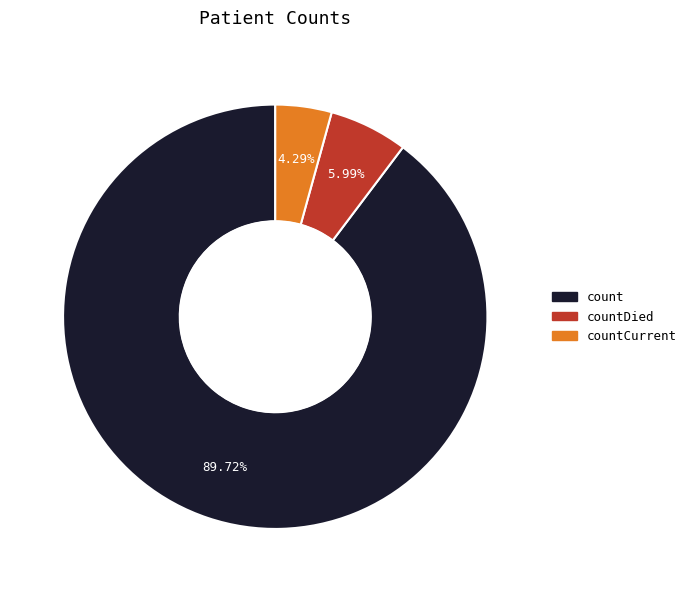

Is there any slice that represents more than half of the pie?

Yes